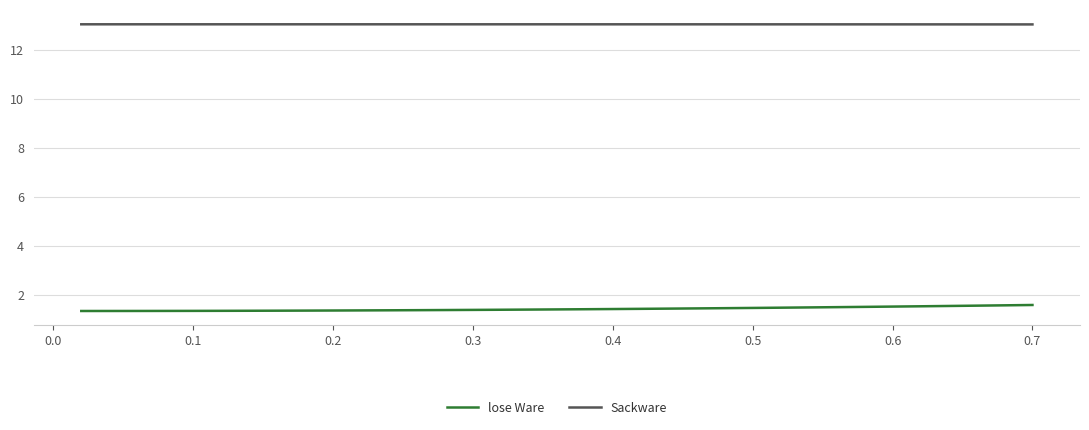

At how many categories does at least one series exceed 10?

35